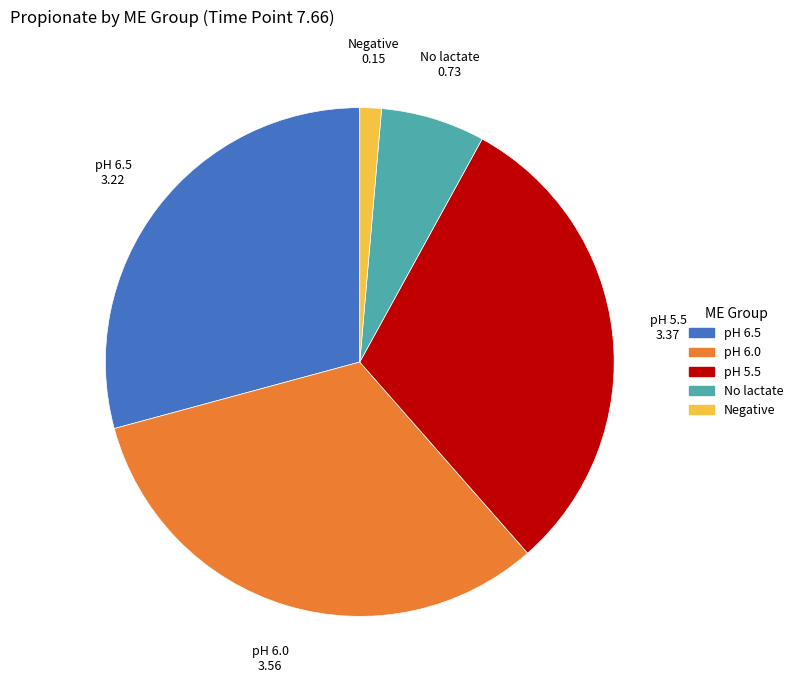

True or false: No lactate accounts for 7% of the total.

True